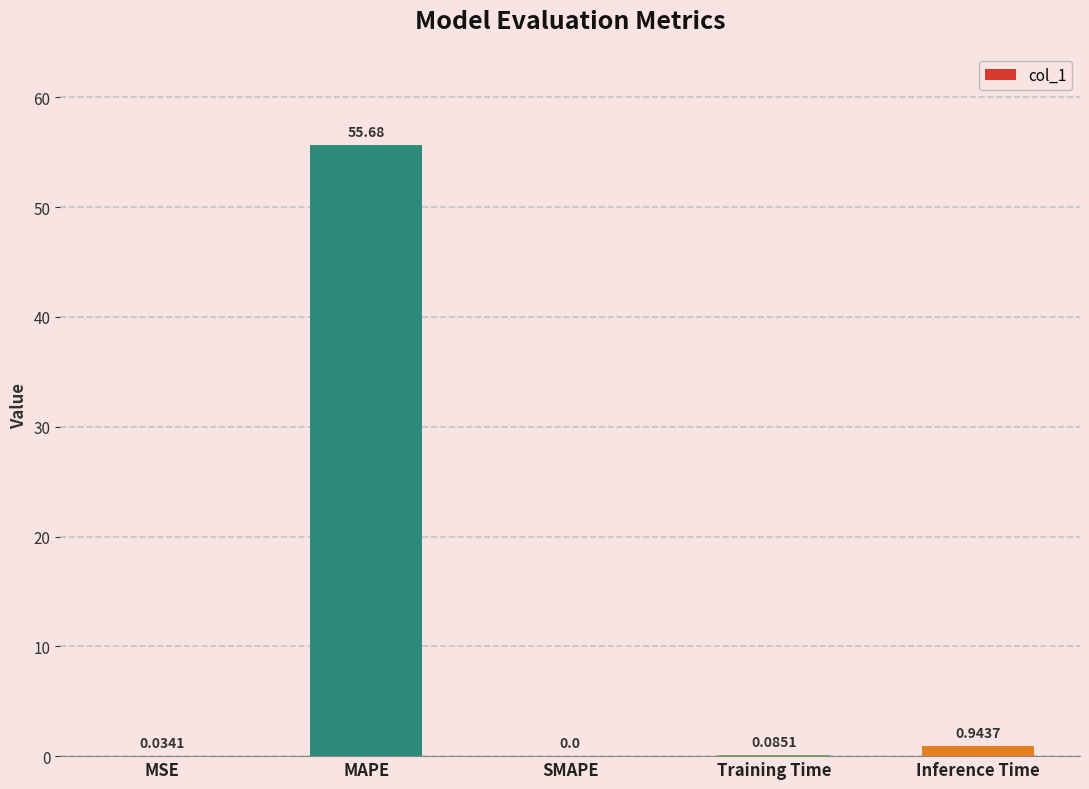

Are the bars horizontal?

No